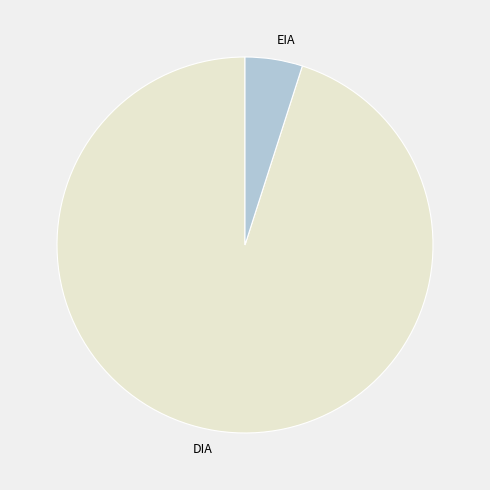

Is the sum of EIA and DIA greater than half?

Yes